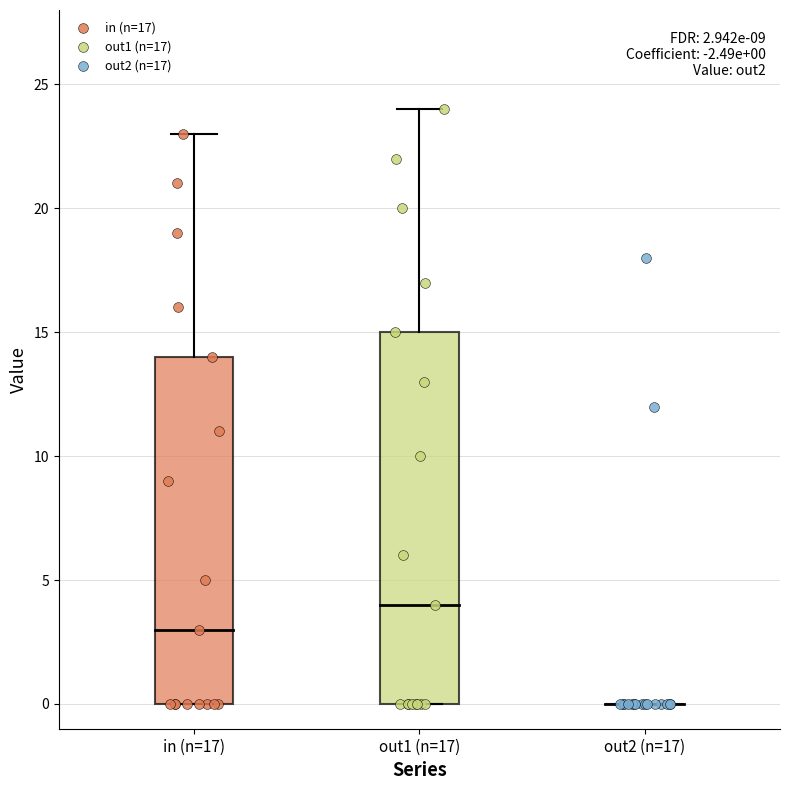

Which series has the widest spread of Y values?

out1 (n=17)